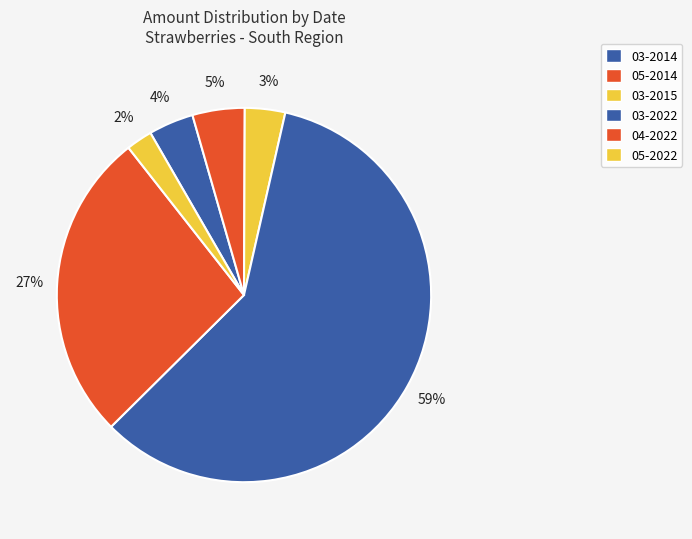

Count the number of slices in the pie.

6